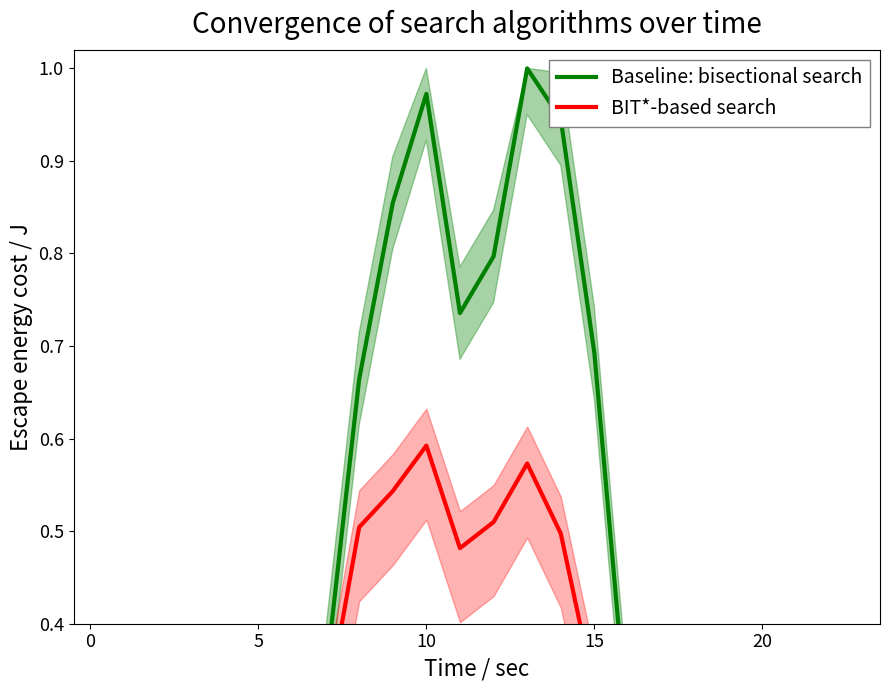

What is the label of the 9th point from the left?

8